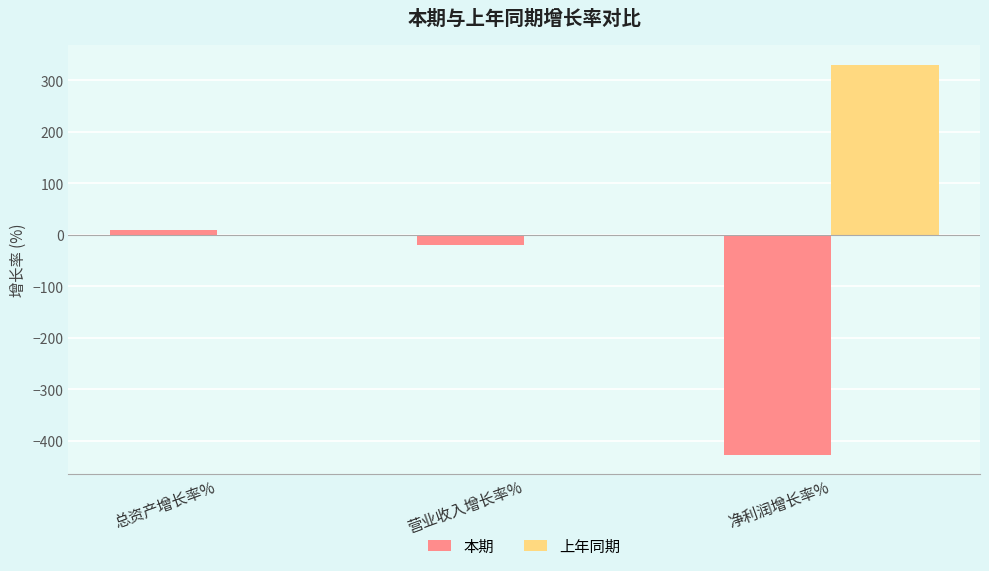

What is the maximum value for 本期?

10.1